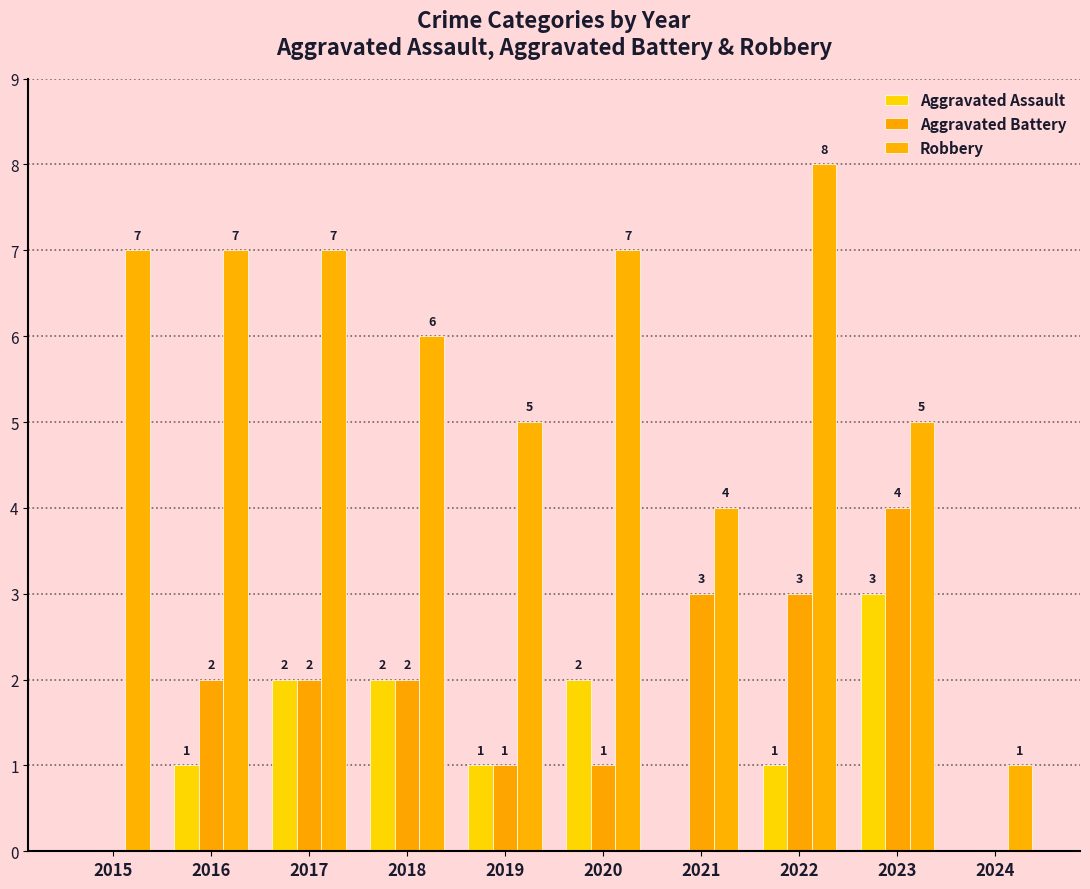

At which label does Aggravated Assault reach its minimum?

2015